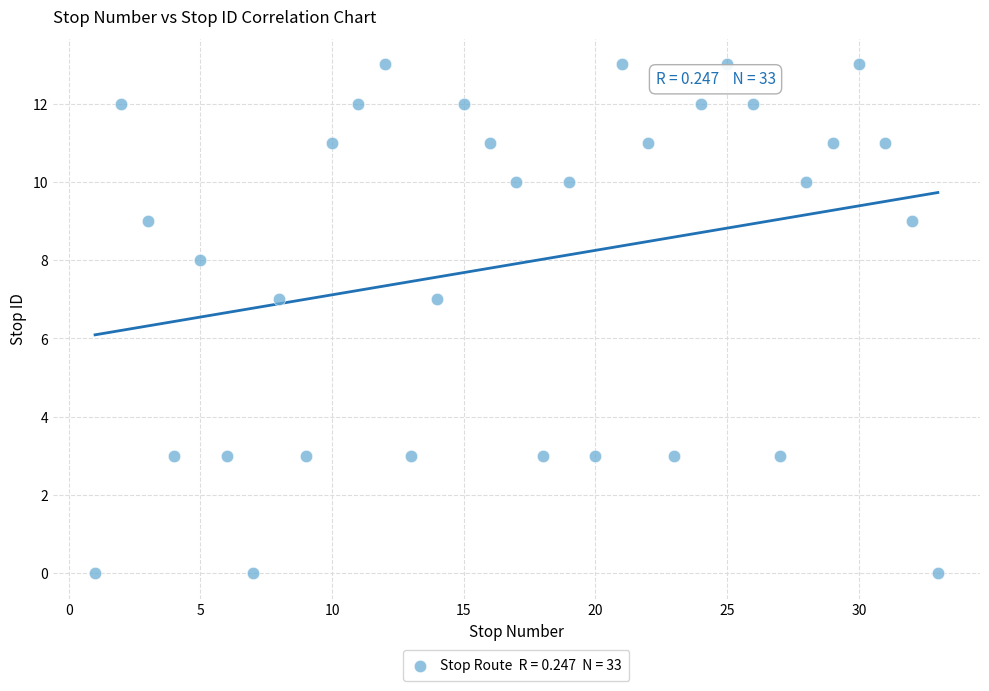

What is the range of Y values (max minus min)?

13